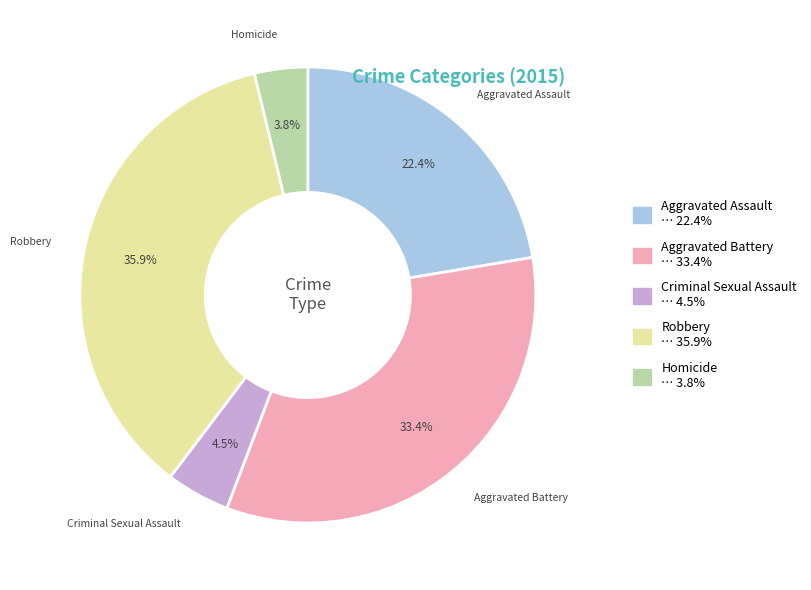

Which slice is the largest?

Robbery